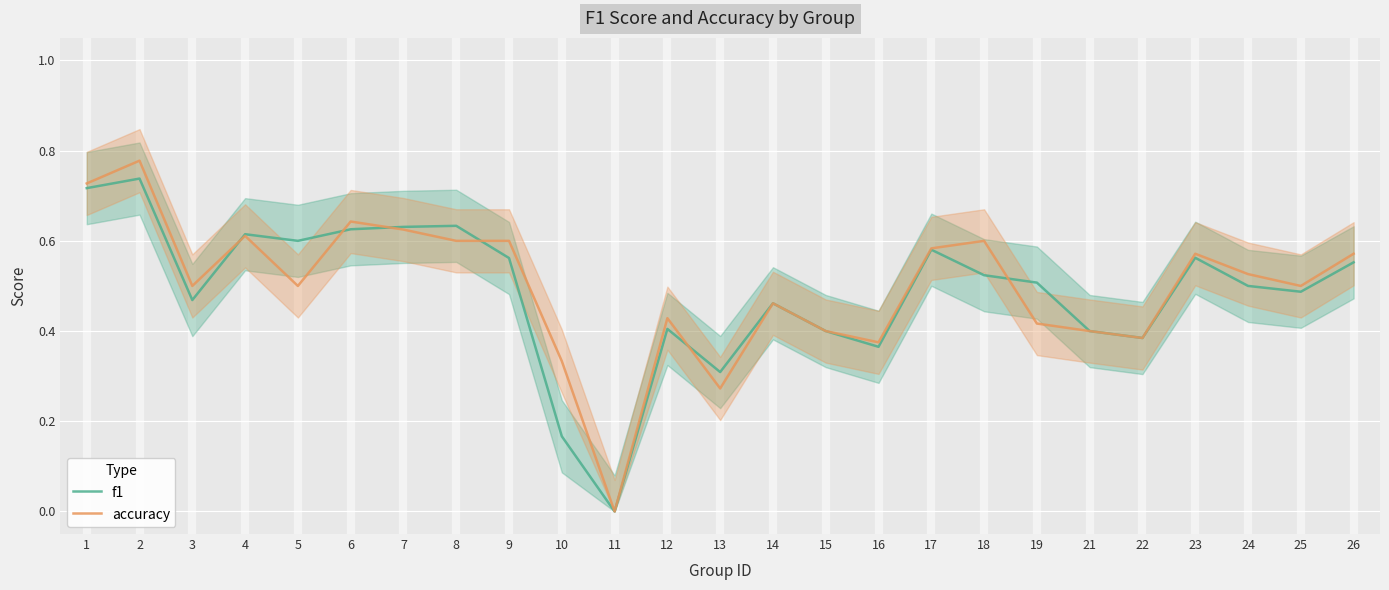

At which label is f1 closest to 0?

11